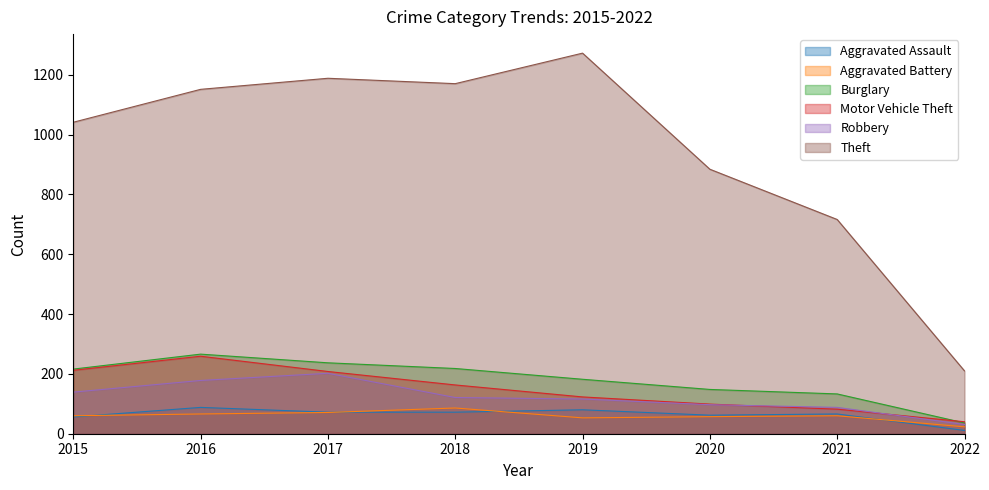

How many lines are shown in the chart?

6